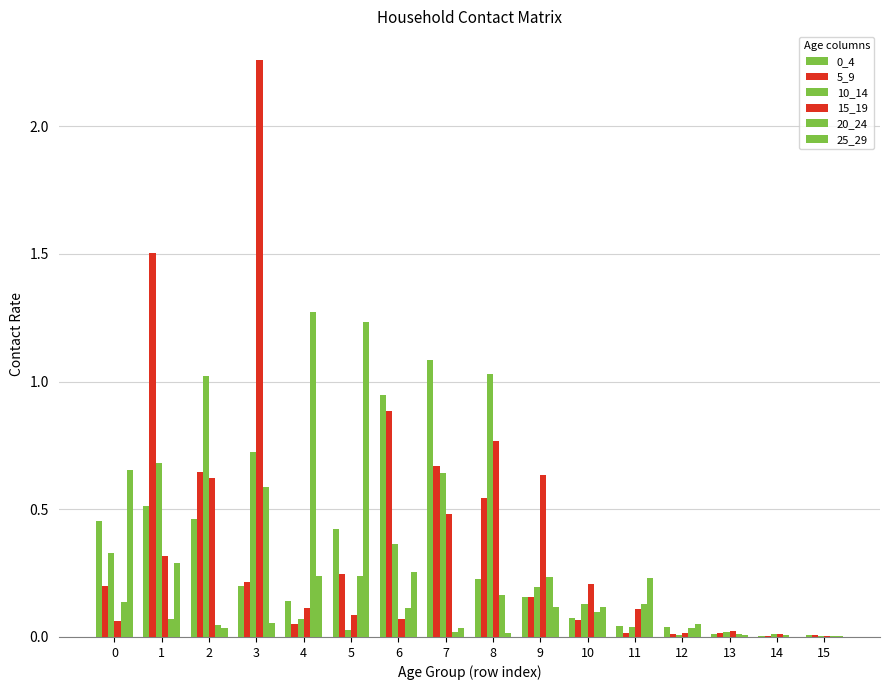

The 25_29 series shows 0.0 at 12. True or false?

False